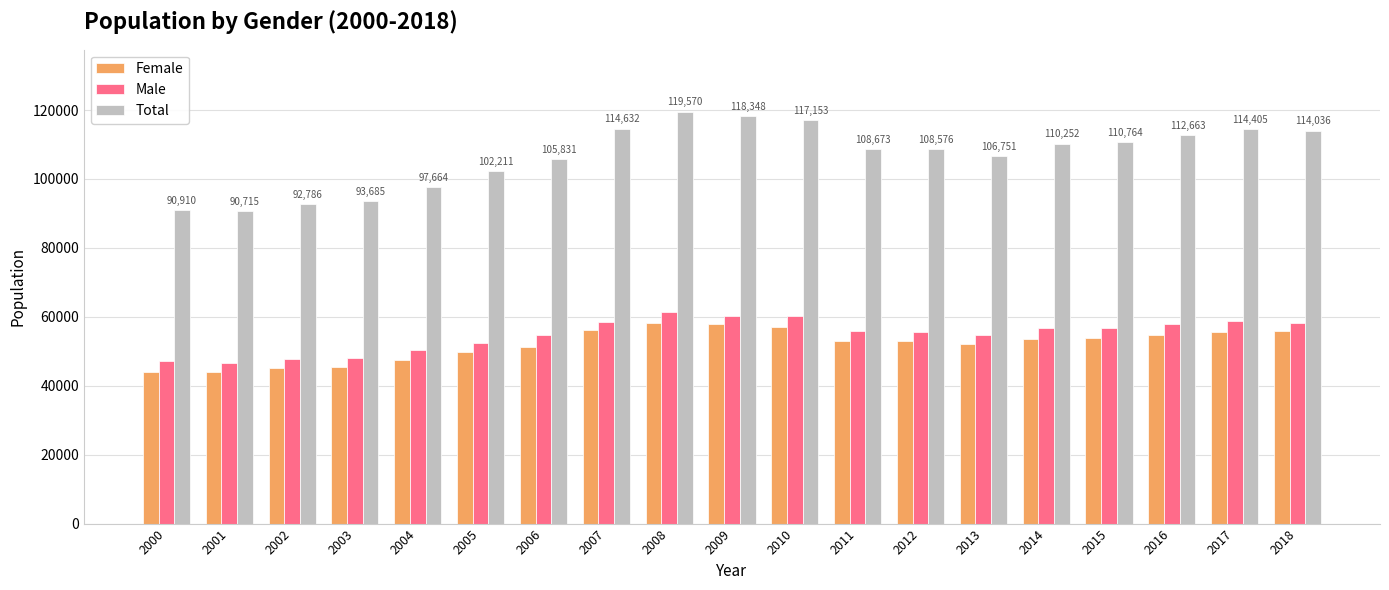

Does the chart contain stacked bars?

No